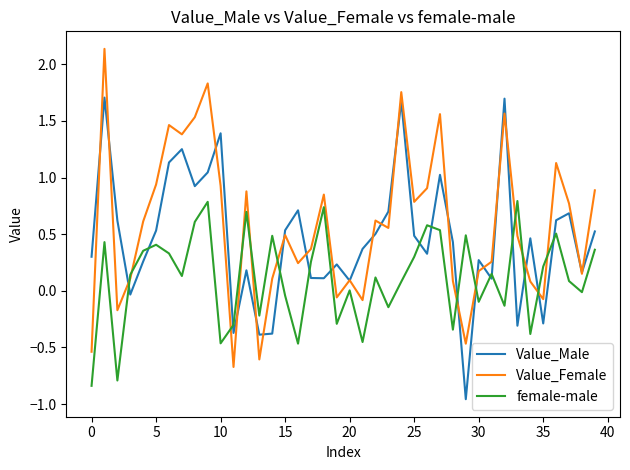

Rank the series by their maximum value, from lowest to highest.

female-male, Value_Male, Value_Female